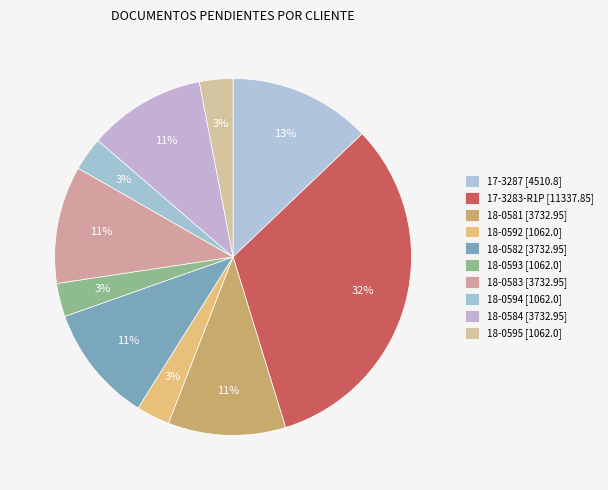

Which category has the smallest portion of the pie?

18-0592 [1062.0]